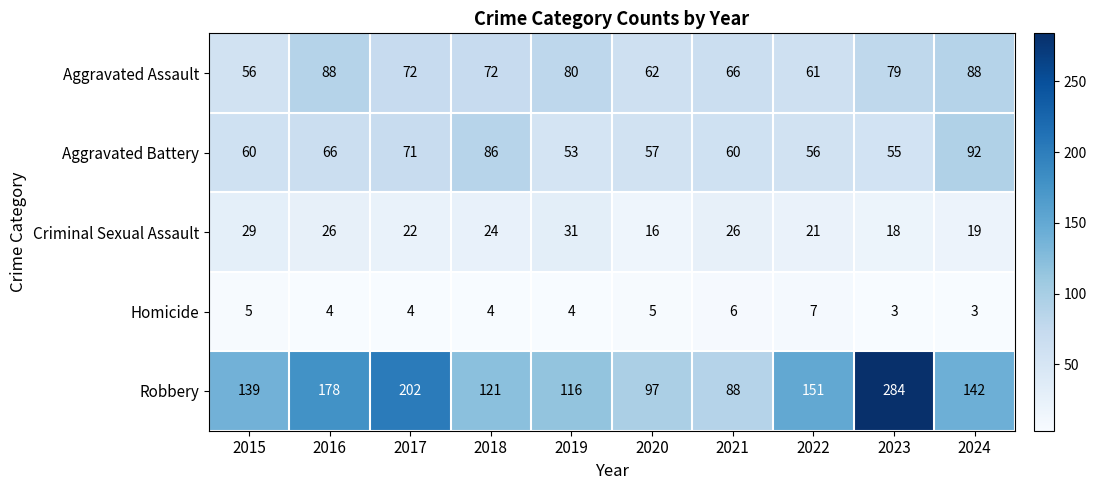

What is the difference between the highest and lowest values at 2015?

134